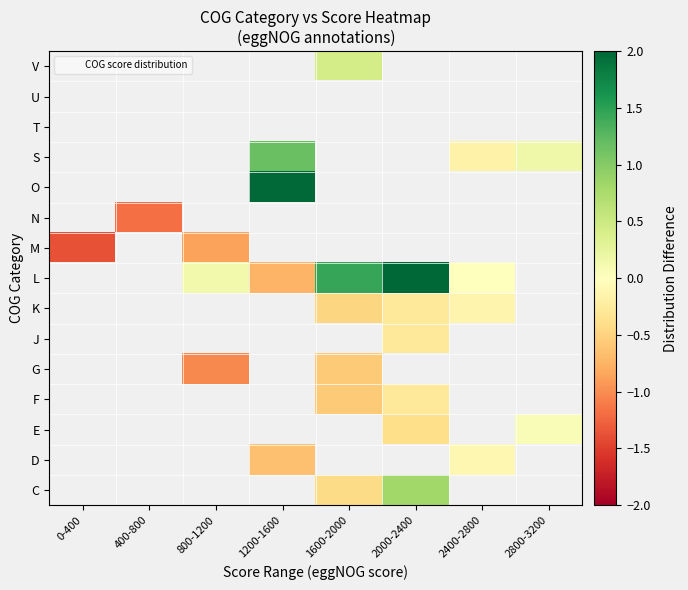

How many series are shown in this chart?

15